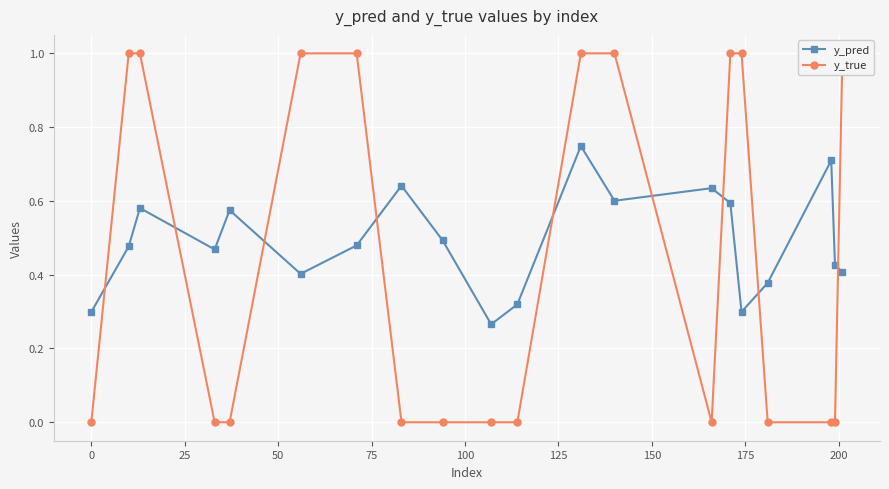

How many distinct data groups are displayed?

2